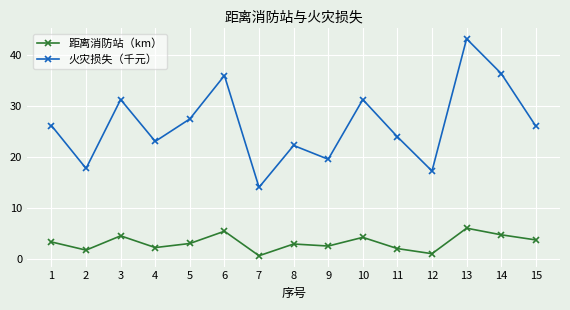

What is the difference between the highest and lowest values at 14?

31.6